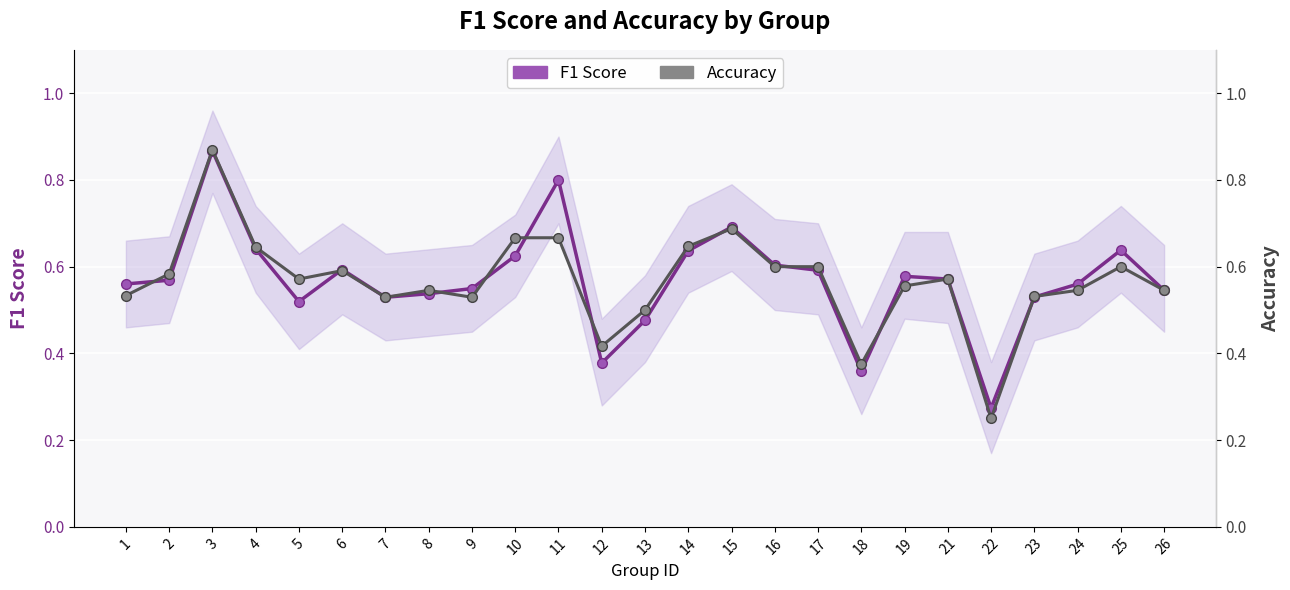

What is the difference between the second highest and minimum values in the Accuracy series?

0.4